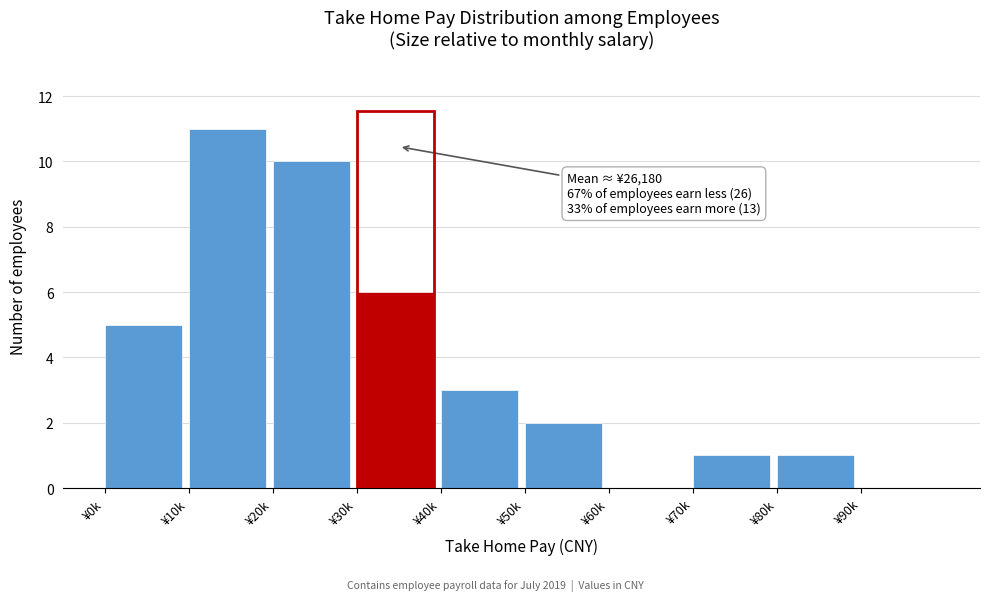

Reading left to right, extract all data points from this chart.

¥0k=5	¥10k=11	¥20k=10	¥30k=6	¥40k=3	¥50k=2	¥60k=0	¥70k=1	¥80k=1	¥90k=0